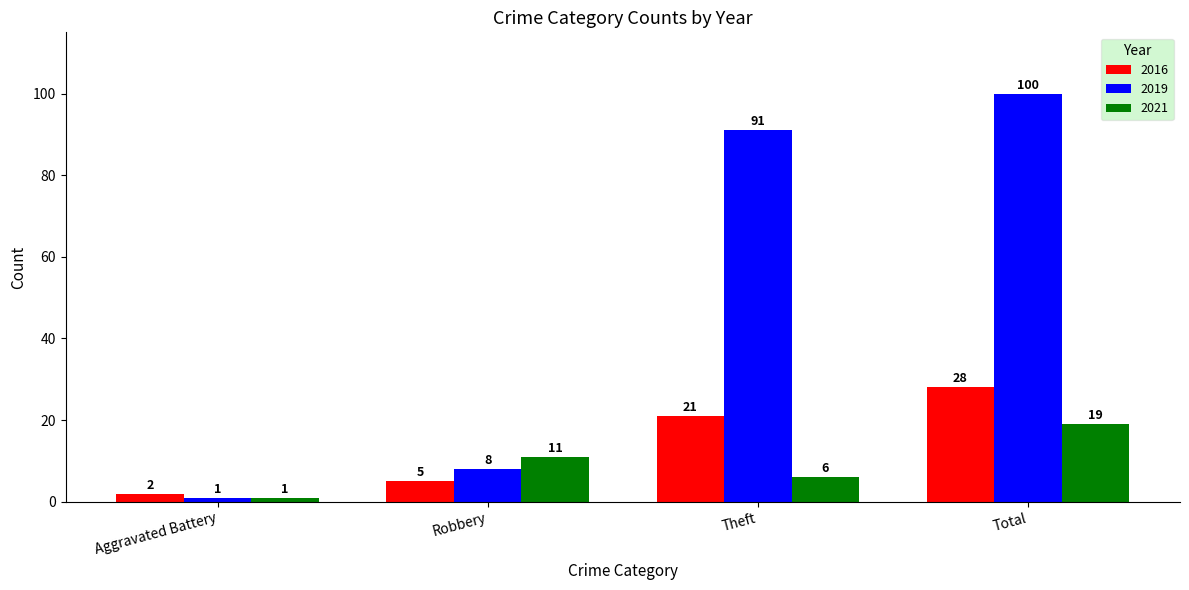

Which series has the widest spread of values?

2019